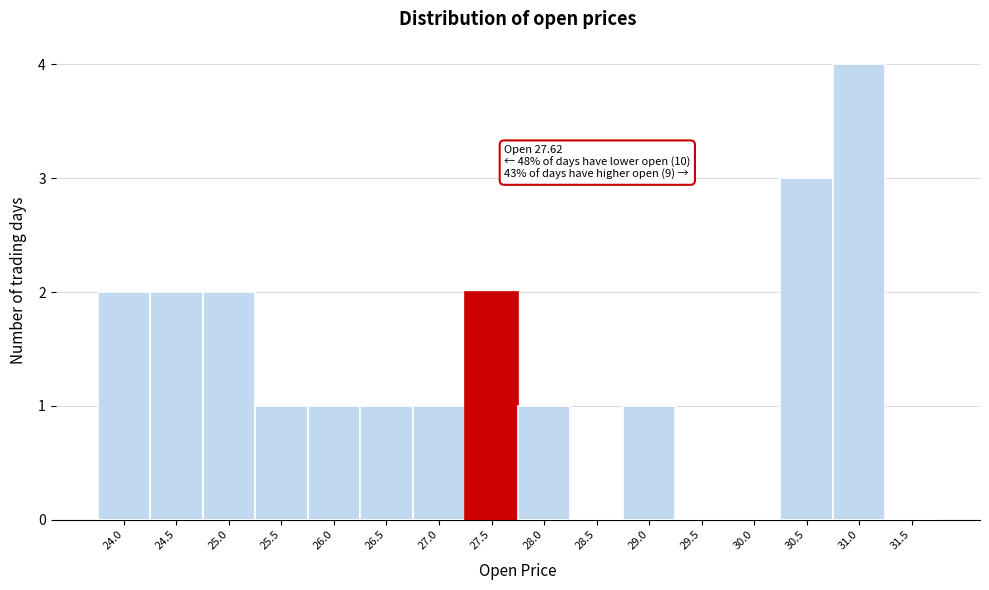

Reading right to left, list all the values displayed in this chart.

31.5=0	31.0=4	30.5=3	30.0=0	29.5=0	29.0=1	28.5=0	28.0=1	27.5=2	27.0=1	26.5=1	26.0=1	25.5=1	25.0=2	24.5=2	24.0=2